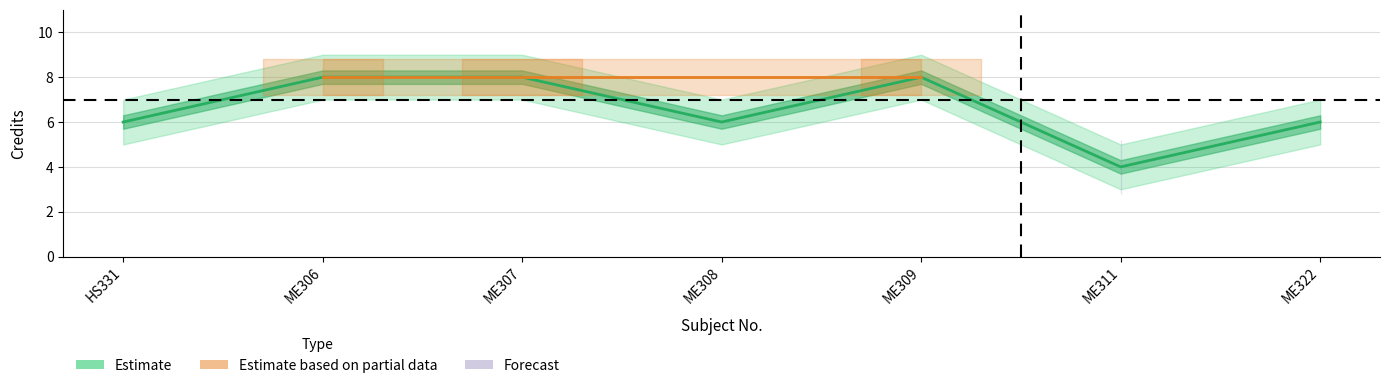

What is the value of the 5th point from the left?

8